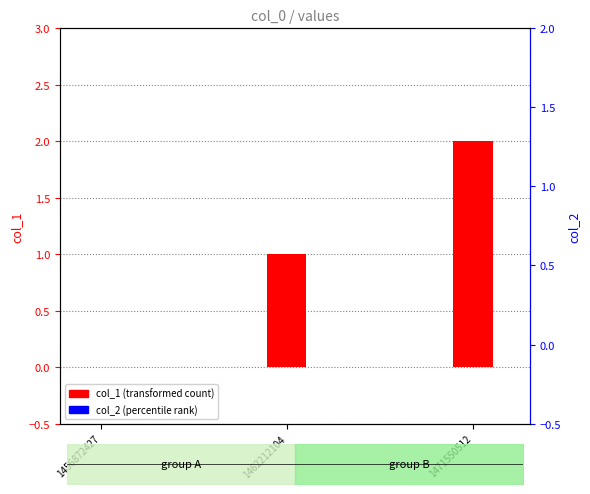

Reading right to left, list all the values displayed in this chart.

col_1: 1471550512=2	1462212104=1	1456872427=0
col_2: 1471550512=0	1462212104=0	1456872427=0